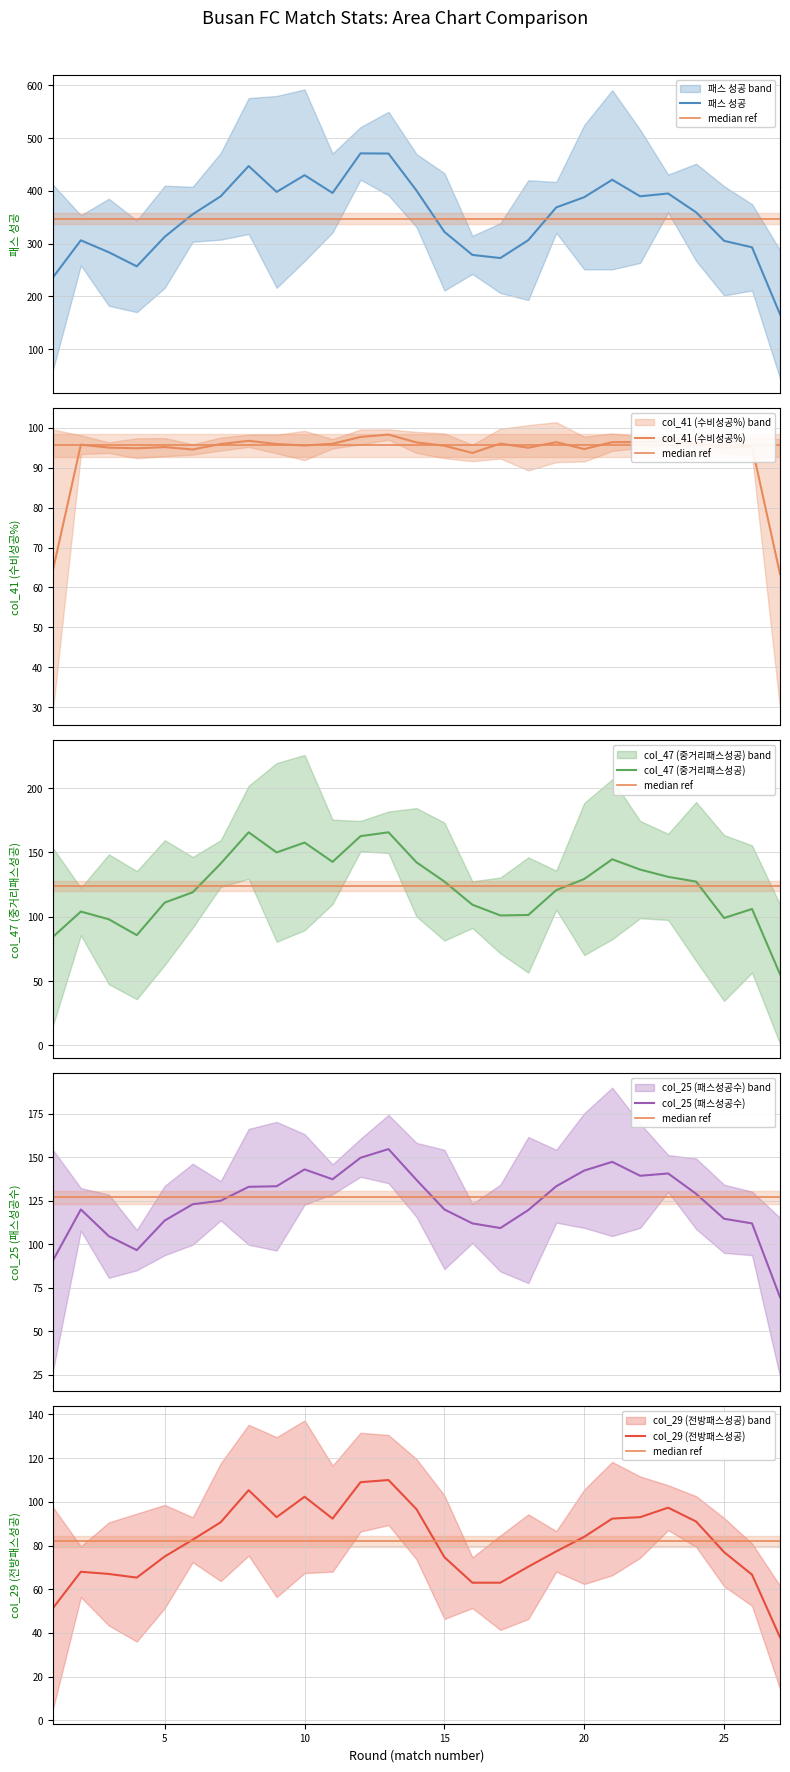

In col_29 (전방패스성공), how many points are higher than both neighbors (excluding endpoints)?

5